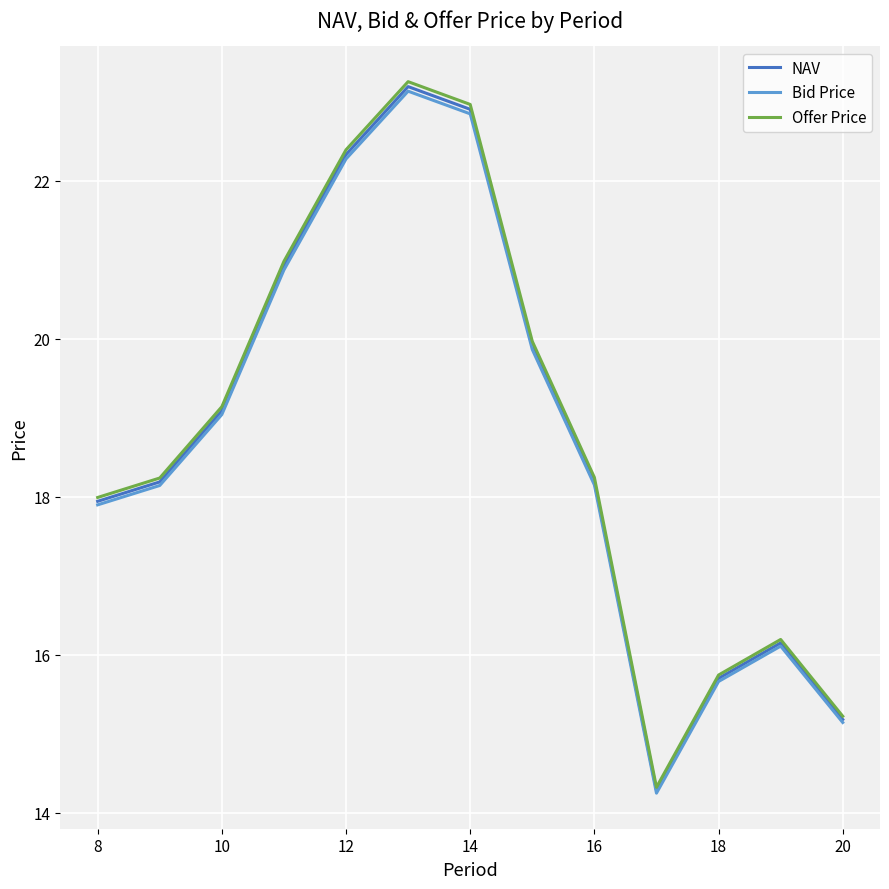

What is the maximum value for Bid Price?

23.1